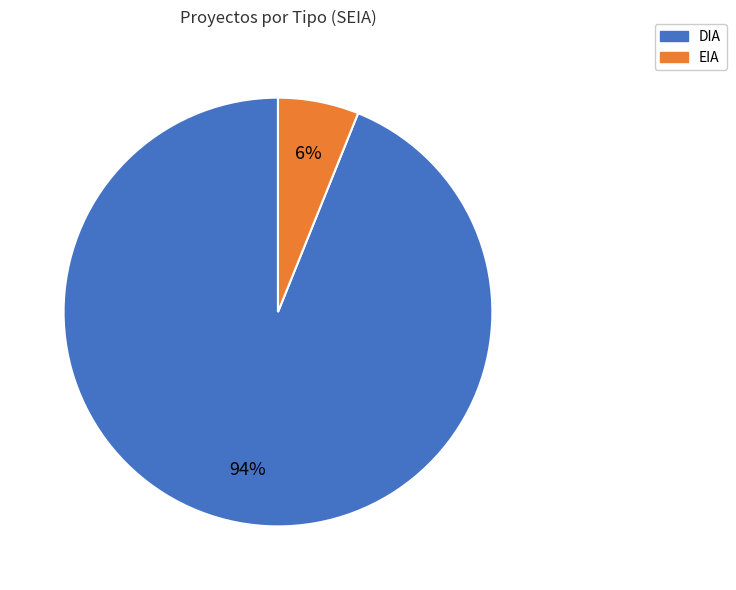

How many segments does this pie chart have?

2